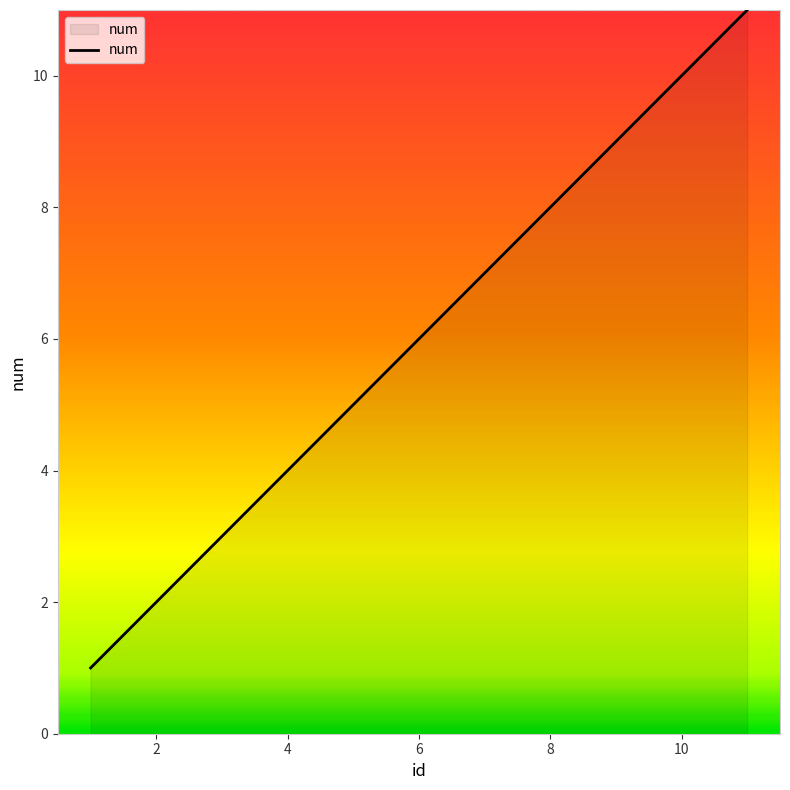

What is the maximum value shown in the chart?

11